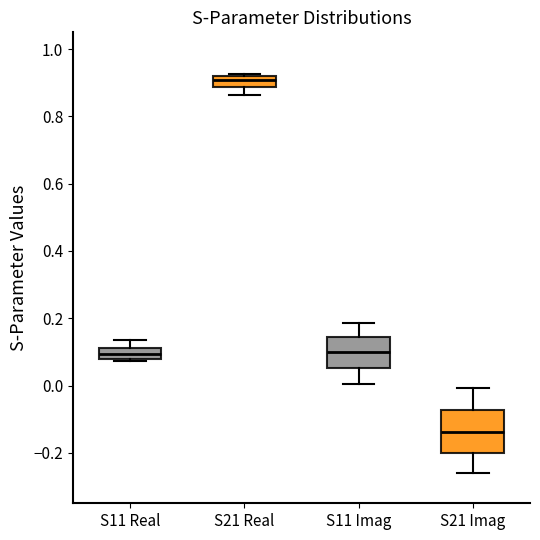

Reading left to right, transcribe this box plot: for each box, give where its median line is, the range the box spans, and where its two whiskers end, as read against the y-axis. The values are not printed on the chart, so give them approximately, as read against the axis.

S11 Real: median 0.10, box 0.08 to 0.12, whiskers 0.08 (just below the box's lower edge) to 0.14
S21 Real: median 0.90, box 0.88 to 0.92, whiskers 0.86 to 0.92 (just above the box's upper edge)
S11 Imag: median 0.10, box 0.06 to 0.14, whiskers 0.00 to 0.18
S21 Imag: median -0.14, box -0.20 to -0.08, whiskers -0.26 to 0.00